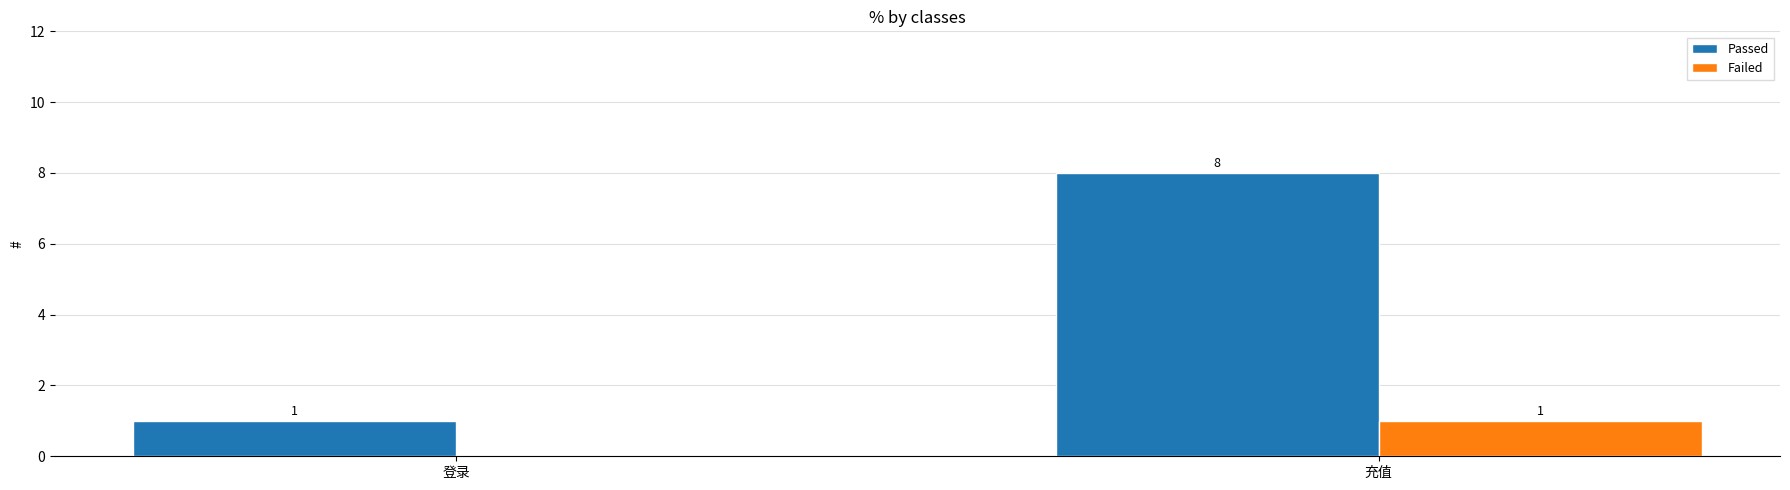

What is the sum of all Passed values?

9